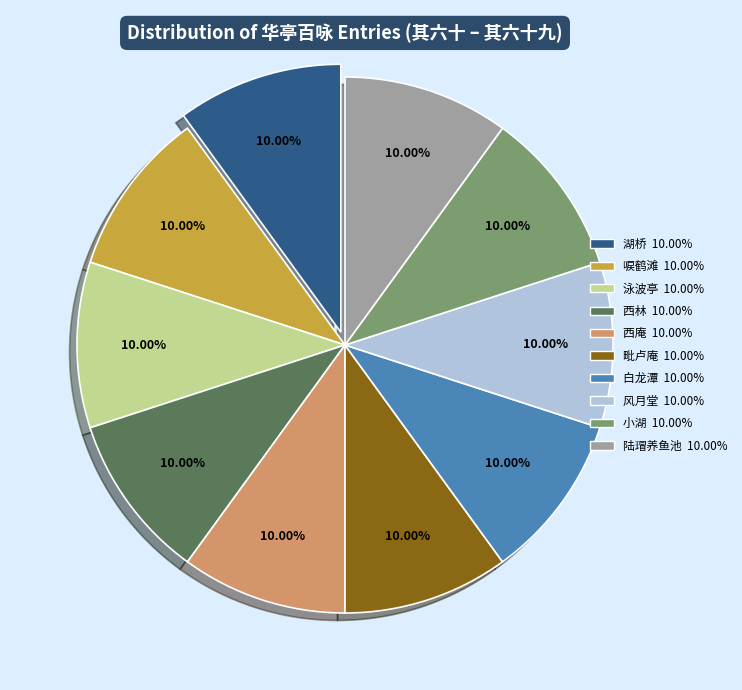

Is there any slice that represents more than half of the pie?

No